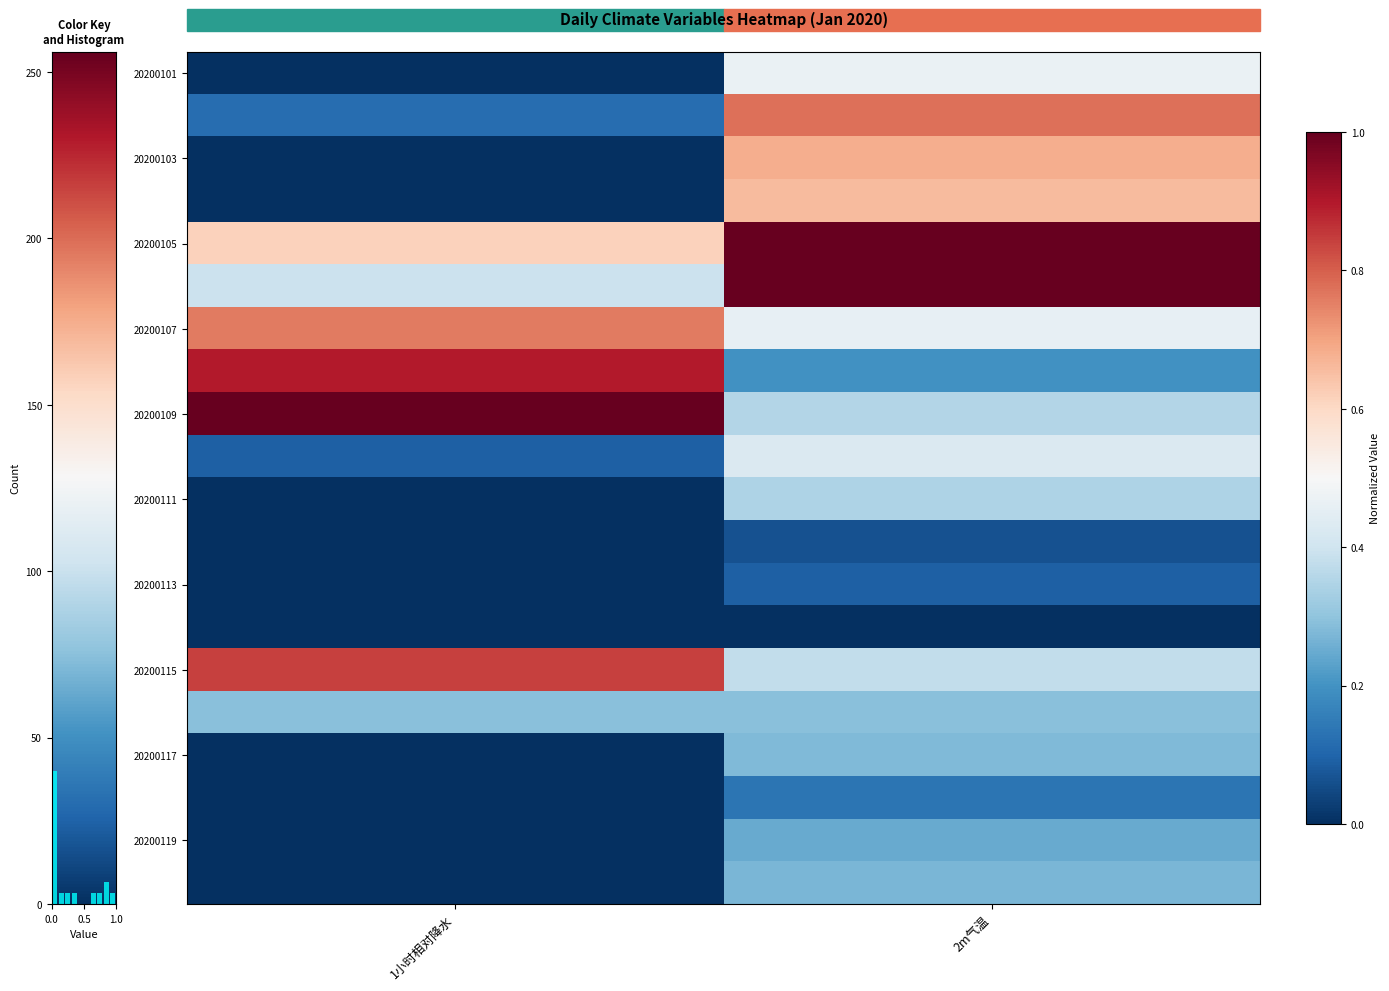

At how many categories does at least one series exceed 0?

2